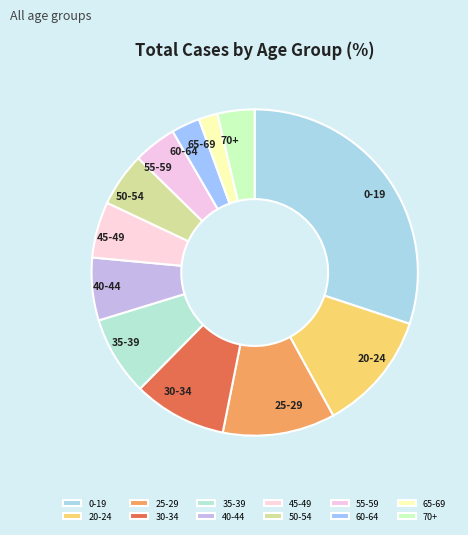

Does 20-24 account for over 50% of the chart?

No